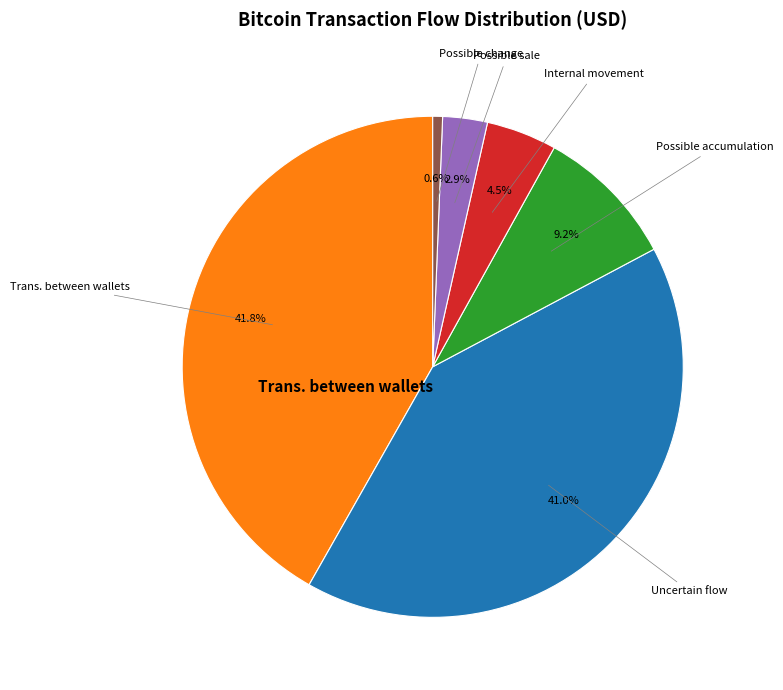

Is there a majority slice in this chart?

No